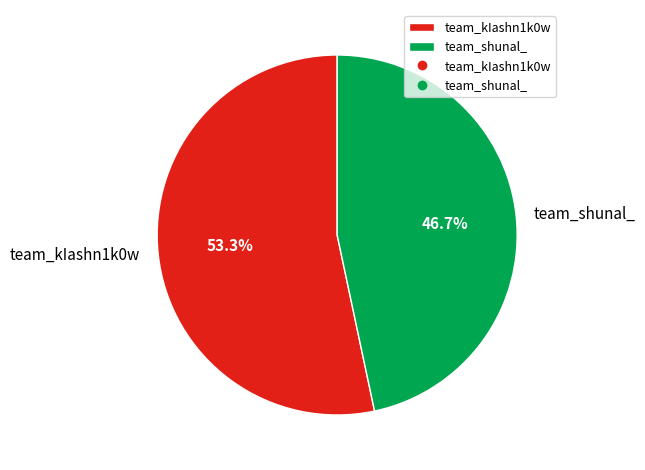

To the nearest percent, what portion does team_kIashn1k0w represent?

53%